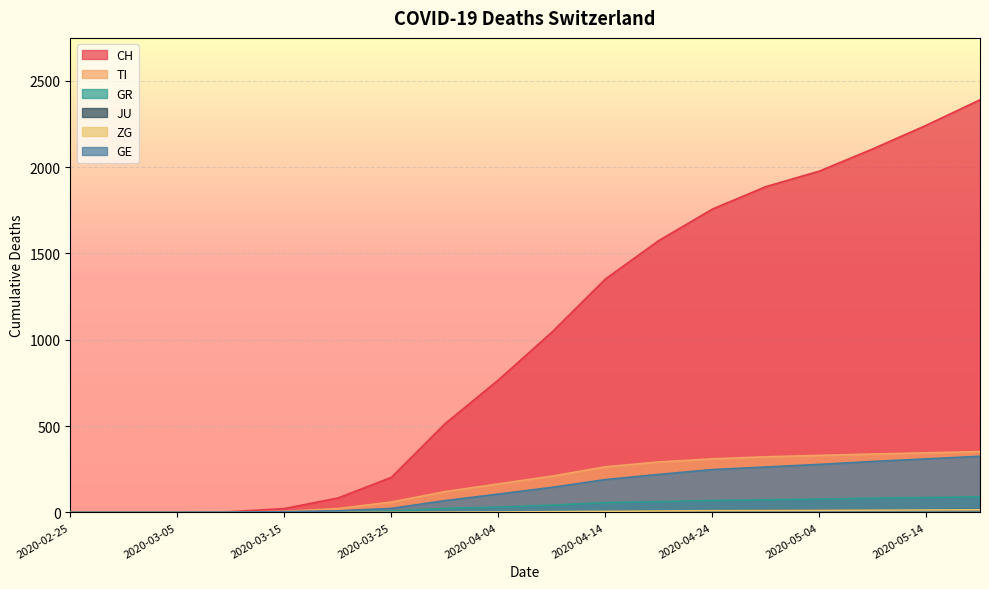

What is the value of the JU point at the 10th from the left?

2